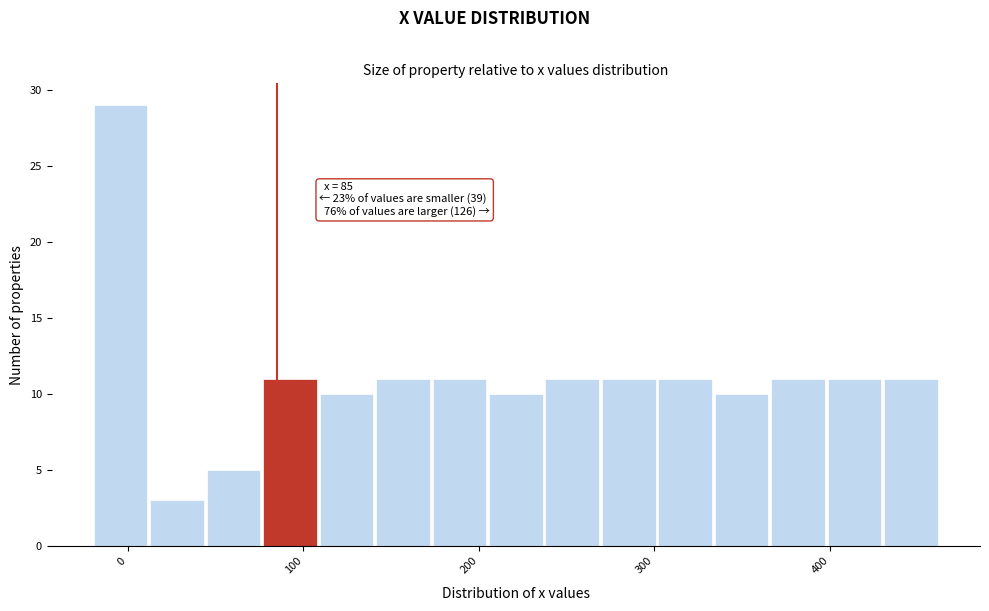

Around what value on the x-axis is the tallest bar? Give the approximate position of its centre, as read against the axis.

0